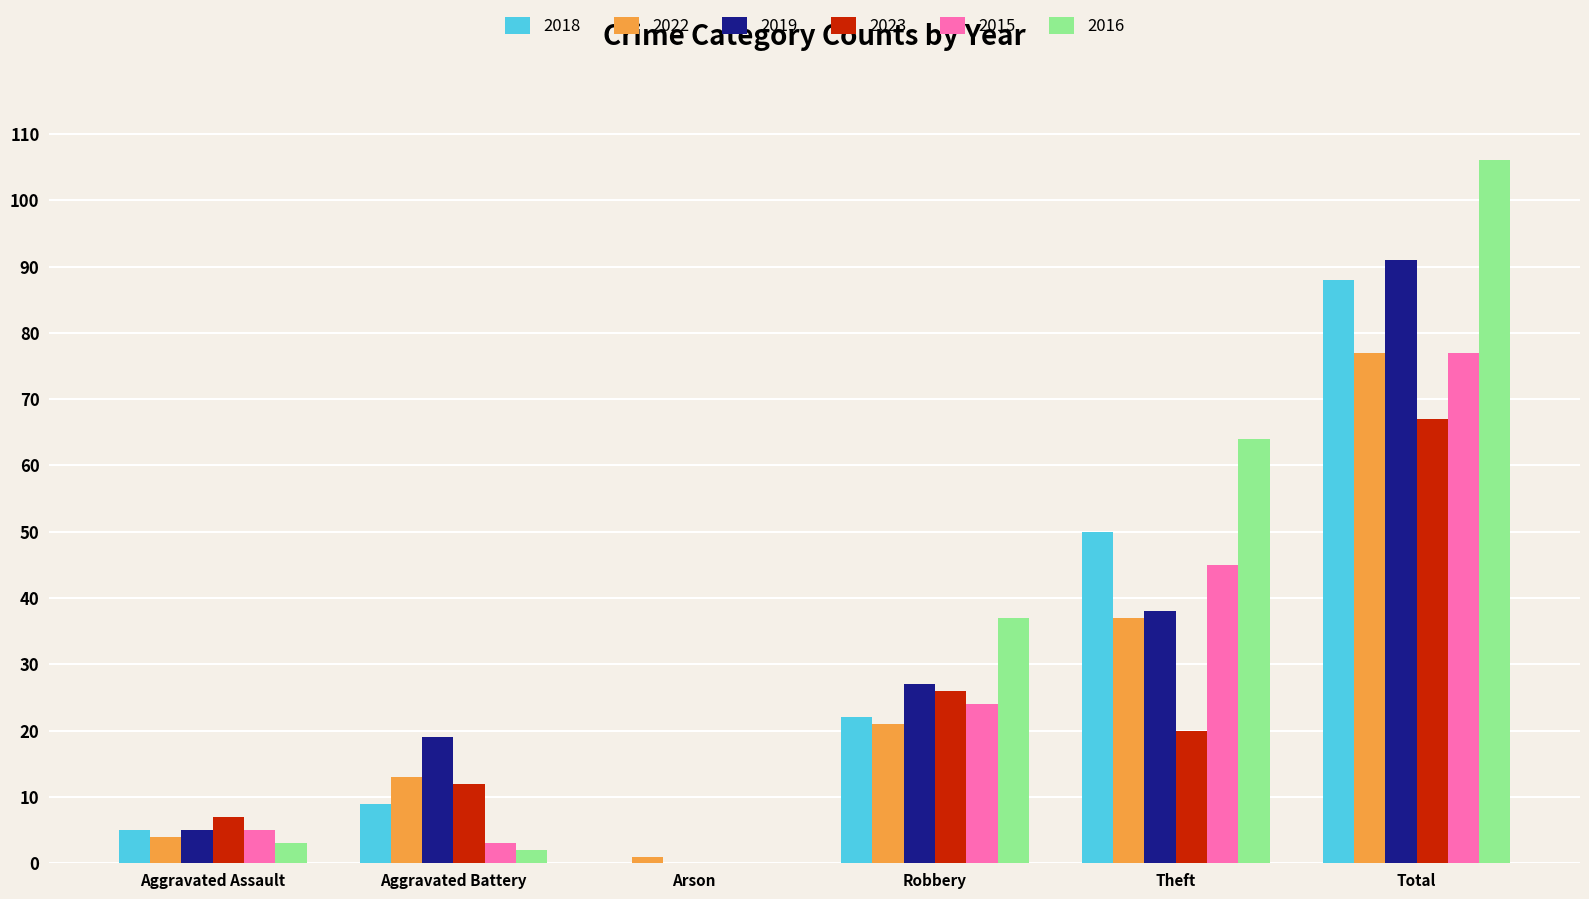

Is it true that 2018 equals 0 at Arson?

True